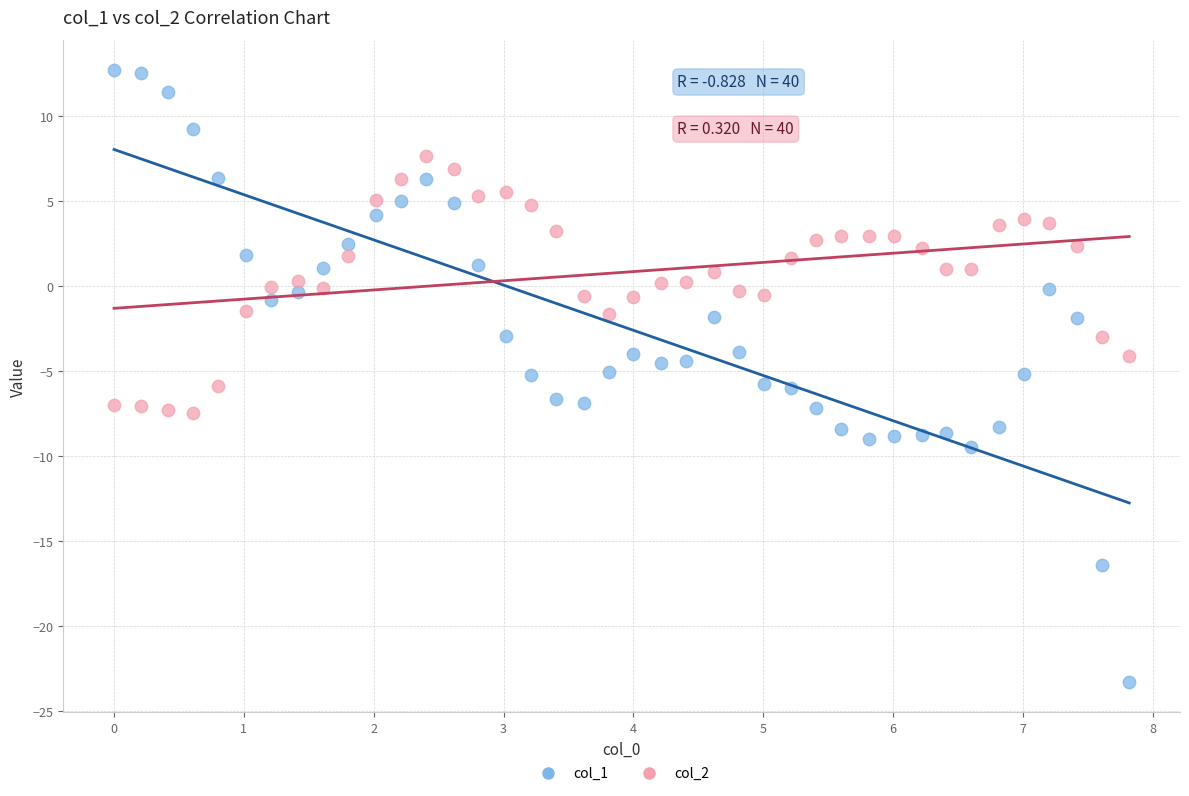

Across all data points, what is the range of Y values (max minus min)?

35.9